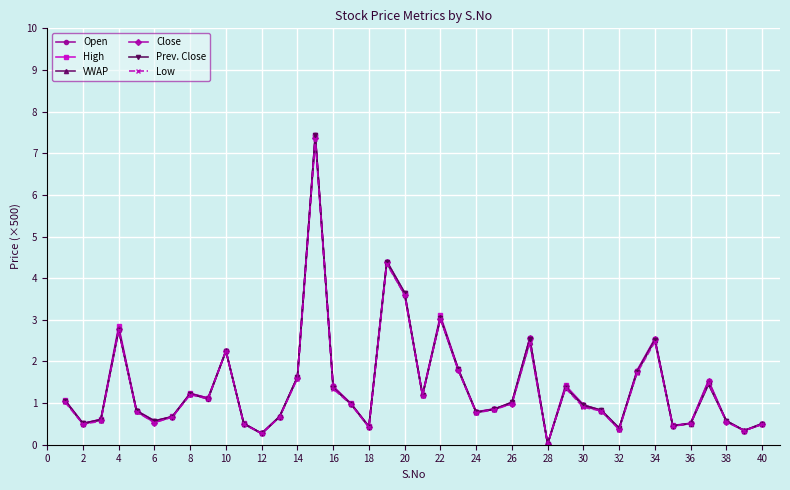

What is the value of the Prev. Close point at the 3rd from the left?

0.6